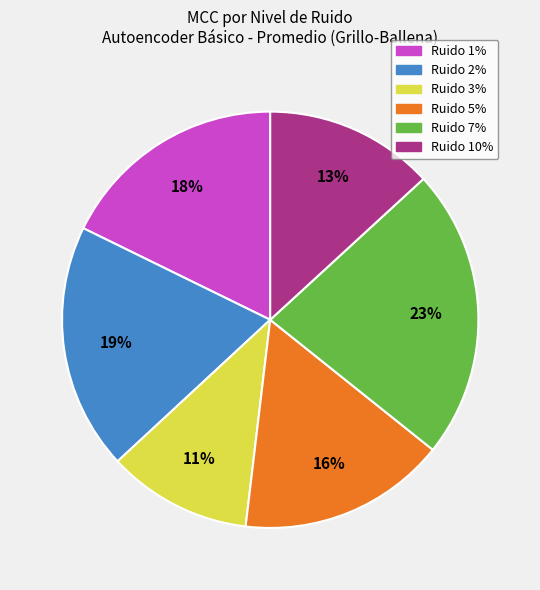

Is there a majority slice in this chart?

No